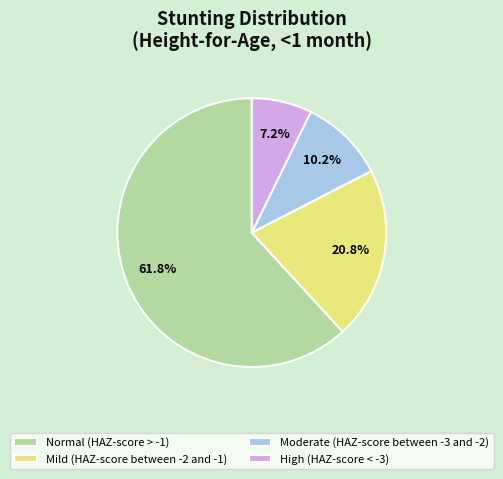

The Moderate (HAZ-score between -3 and -2) slice represents 21% of the pie. True or false?

False